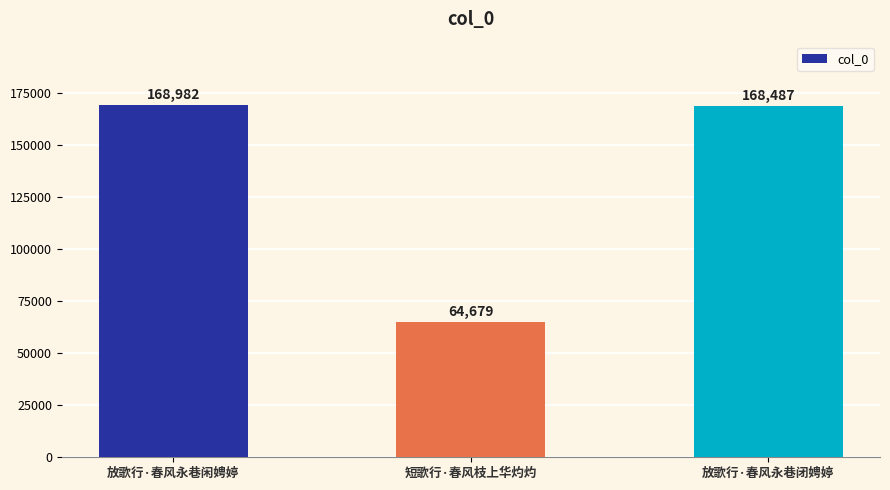

What is the approximate value at 放歌行·春风永巷闭娉婷, to the nearest 10?

168490